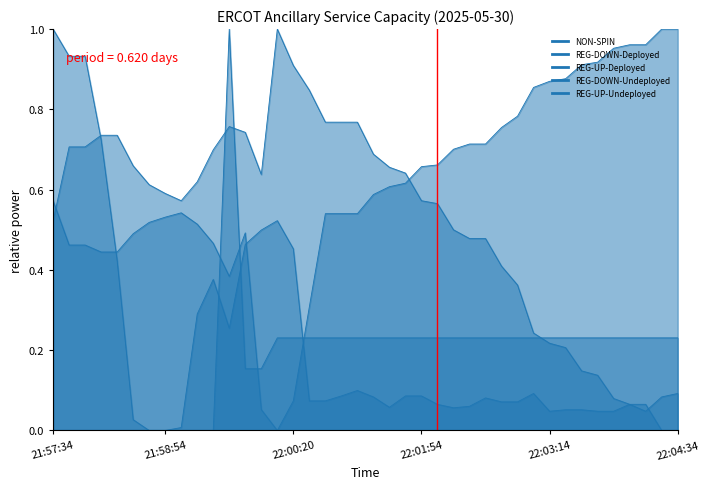

What is the difference between the maximum and minimum values in the REG-DOWN-Undeployed series?

1.0